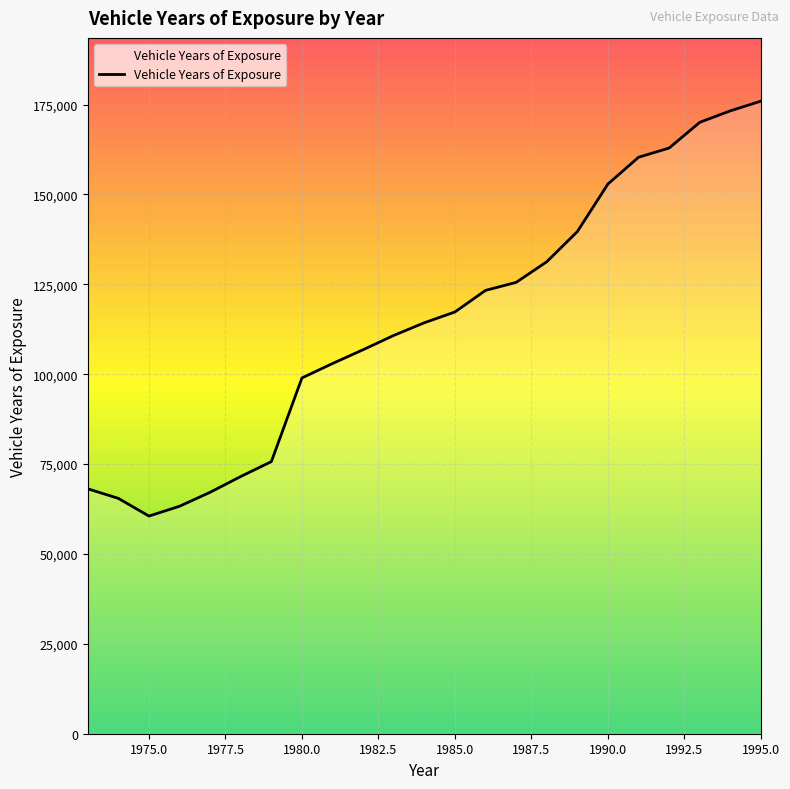

What is the difference between the maximum and minimum values?

115404